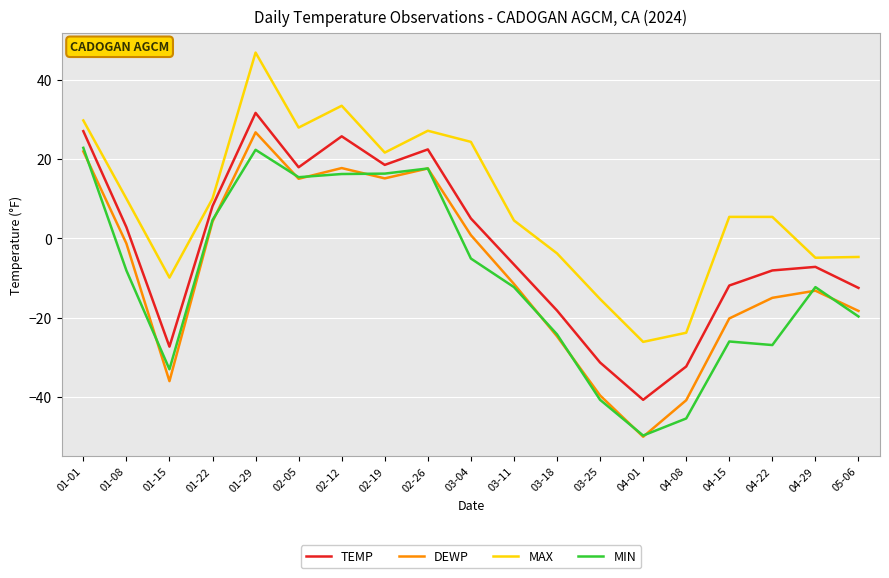

What is the difference between the highest and lowest values at 02-26?

9.5